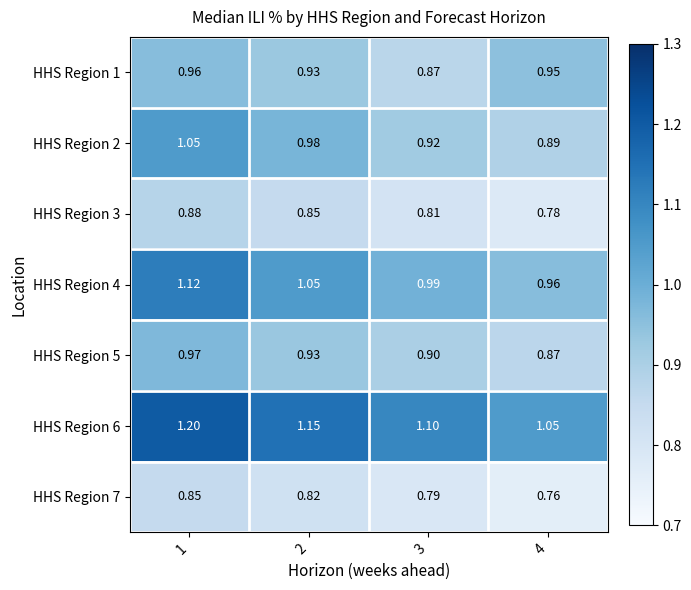

Is the value of HHS Region 4 at 2 greater than the value of HHS Region 7 at 4?

Yes